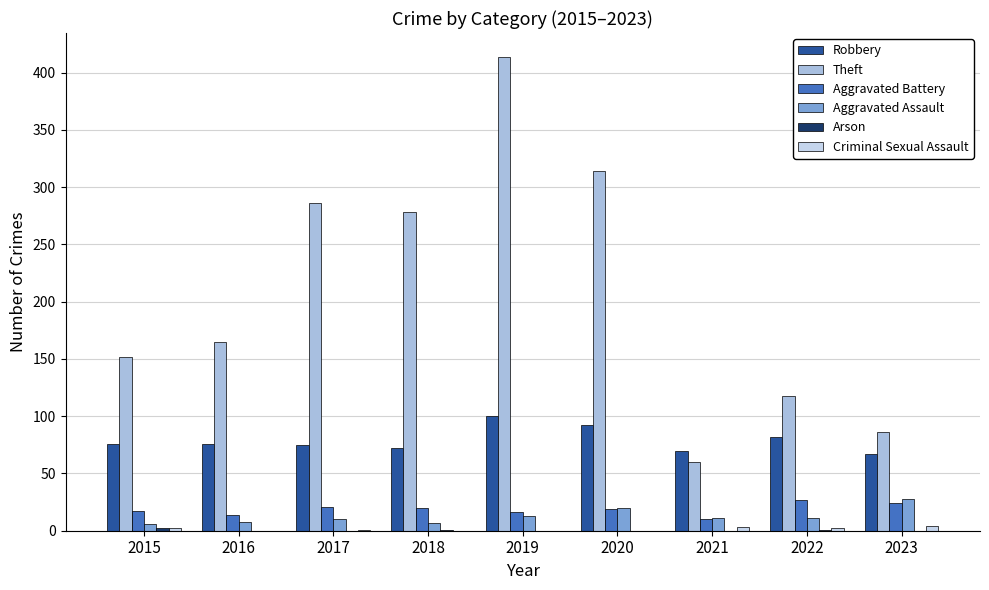

What is the difference between the Robbery values at 2016 and 2018?

4